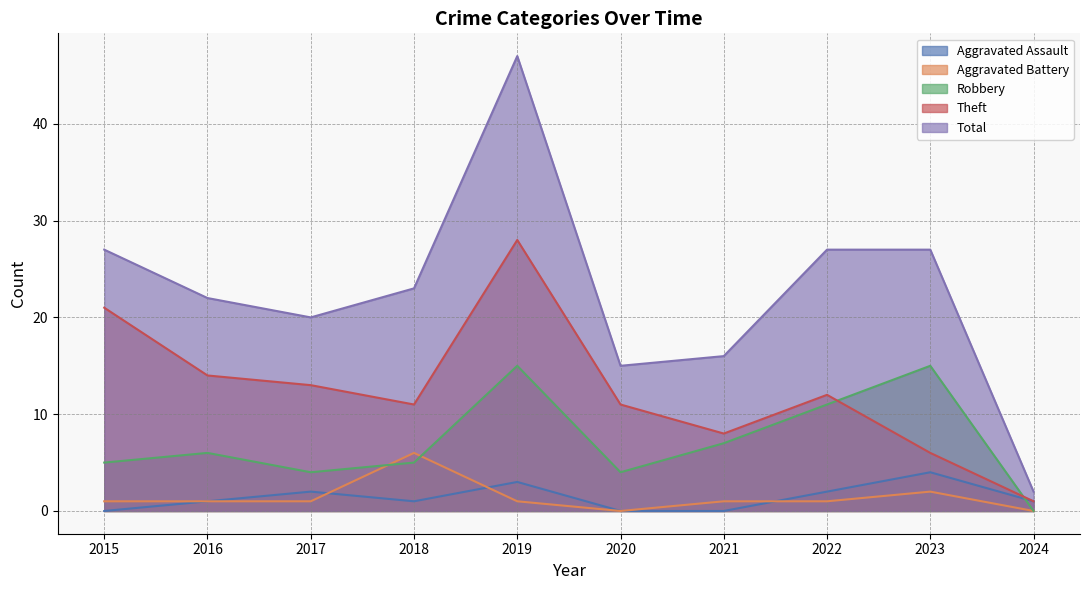

What is the maximum value shown in the chart?

47